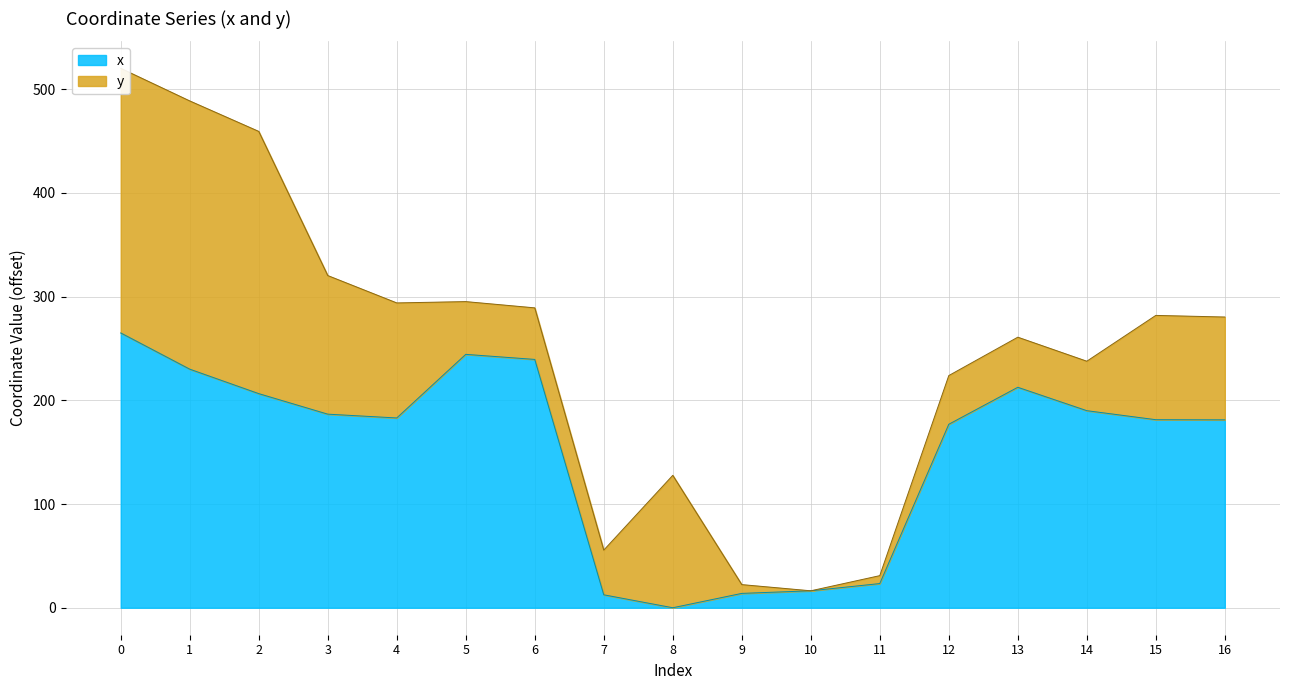

How many points are higher than both their immediate neighbors (excluding endpoints)?

2